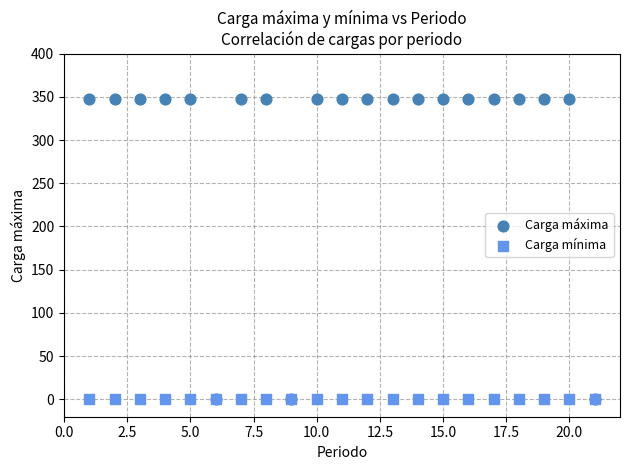

What are all the series names shown in the legend?

Carga máxima, Carga mínima